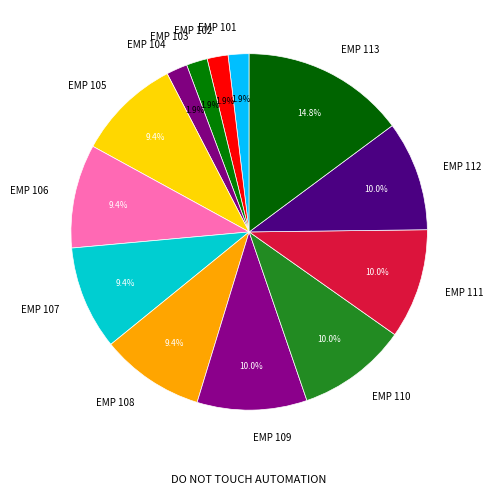

Does EMP 112 represent more than half of the total?

No